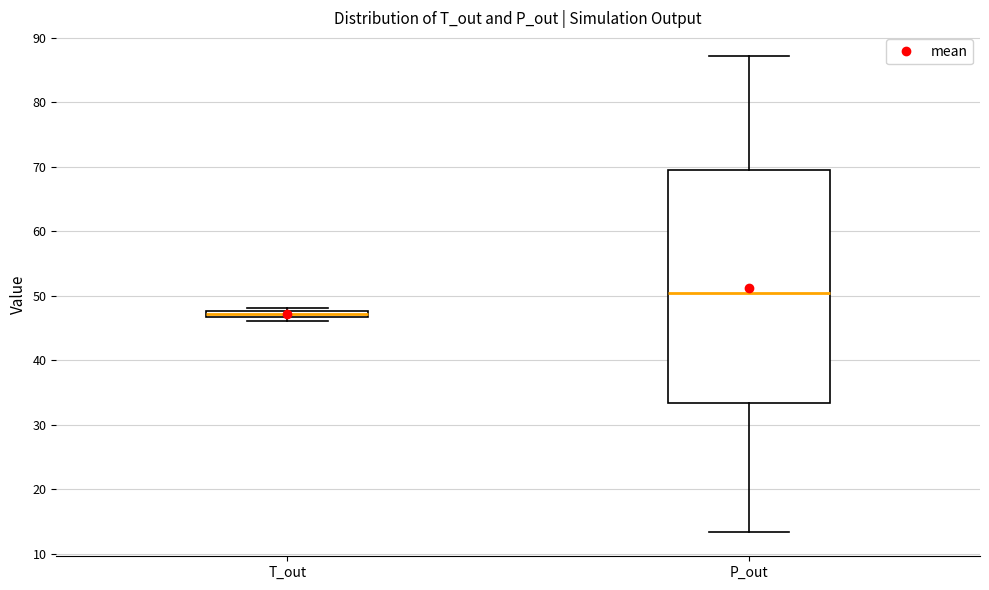

Which box is the tallest, from its lower edge to its upper edge?

P_out